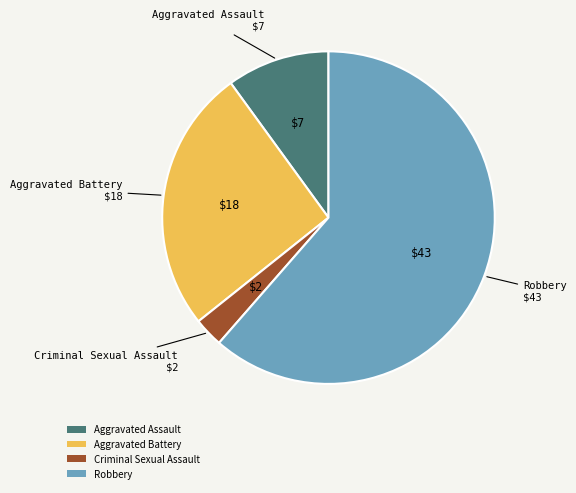

Rank the categories by value from lowest to highest.

Criminal Sexual Assault, Aggravated Assault, Aggravated Battery, Robbery